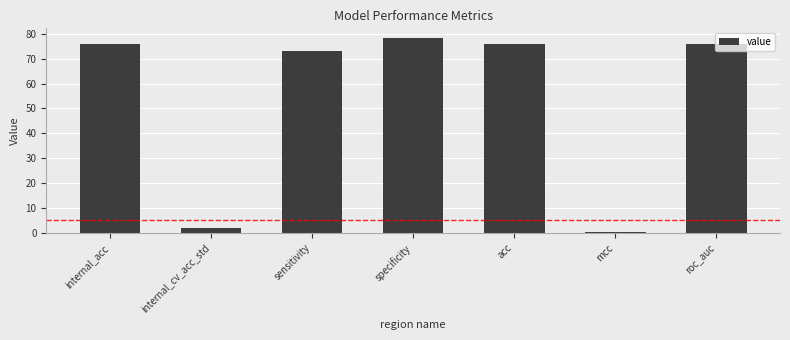

What is the label of the 2nd bar from the right?

mcc